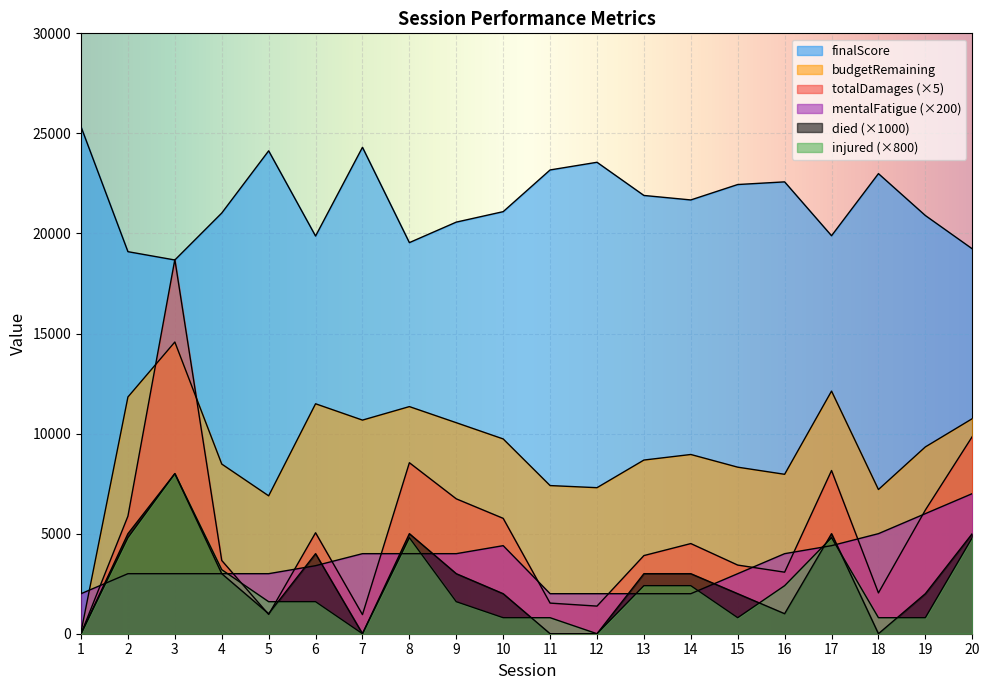

Reading left to right, list all the values displayed in this chart.

totalDamages: 1=0	2=5875	3=18700	4=3660	5=965	6=5045	7=955	8=8545	9=6740	10=5765	11=1530	12=1380	13=3905	14=4505	15=3430	16=3075	17=8155	18=2040	19=6180	20=9850
budgetRemaining: 1=90	2=11830	3=14576	4=8478	5=6890	6=11490	7=10674	8=11349	9=10544	10=9733	11=7403	12=7297	13=8678	14=8956	15=8322	16=7966	17=12124	18=7205	19=9334	20=10745
finalScore: 1=25330	2=19090	3=18675	4=21021	5=24129	6=19871	7=24306	8=19543	9=20567	10=21090	11=23174	12=23557	13=21899	14=21675	15=22445	16=22578	17=19887	18=22990	19=20897	20=19233
mentalFatigue: 1=2000	2=3000	3=3000	4=3000	5=3000	6=3400	7=4000	8=4000	9=4000	10=4400	11=2000	12=2000	13=2000	14=2000	15=3000	16=4000	17=4400	18=5000	19=6000	20=7000
died: 1=0	2=5000	3=8000	4=3000	5=1000	6=4000	7=0	8=5000	9=3000	10=2000	11=0	12=0	13=3000	14=3000	15=2000	16=1000	17=5000	18=0	19=2000	20=5000
injured: 1=0	2=4800	3=8000	4=3200	5=1600	6=1600	7=0	8=4800	9=1600	10=800	11=800	12=0	13=2400	14=2400	15=800	16=2400	17=4800	18=800	19=800	20=4800